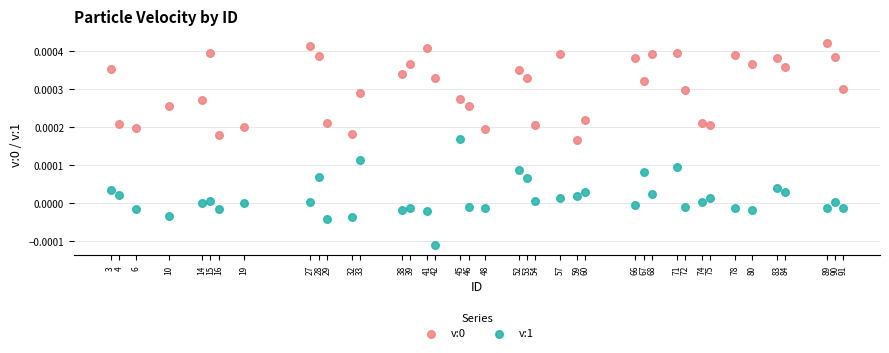

Which series has the largest Y range (max minus min)?

v:1